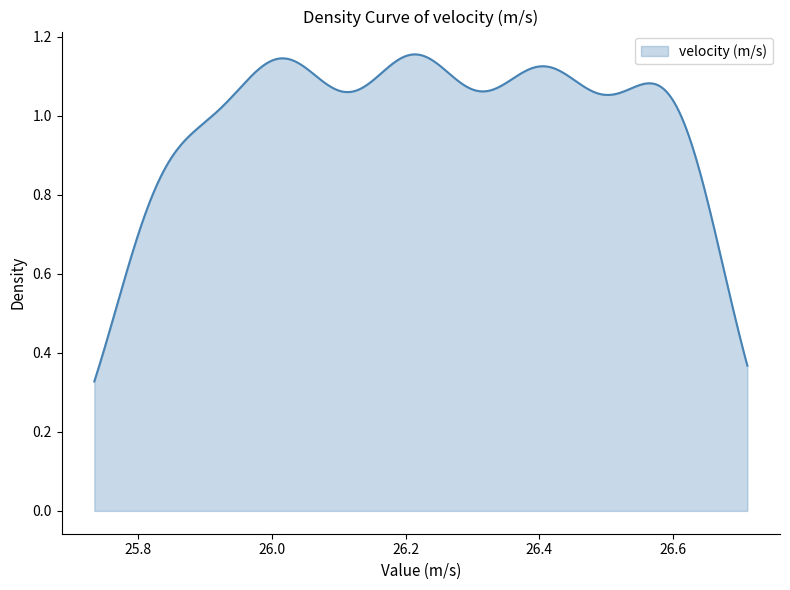

How many lines are shown in the chart?

1